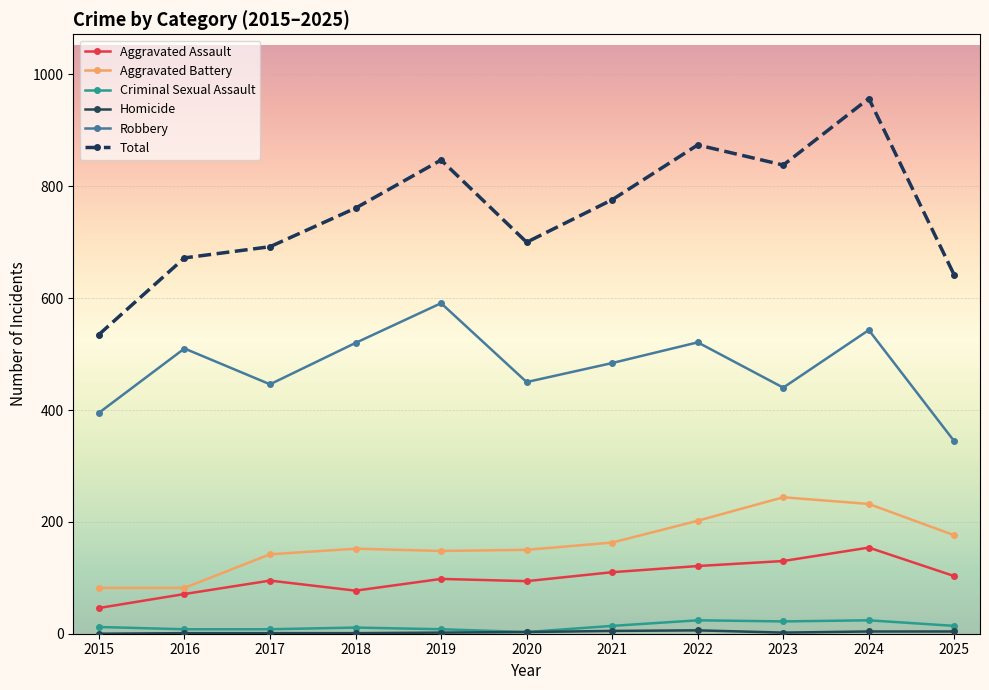

Which series has the widest spread of values?

Total